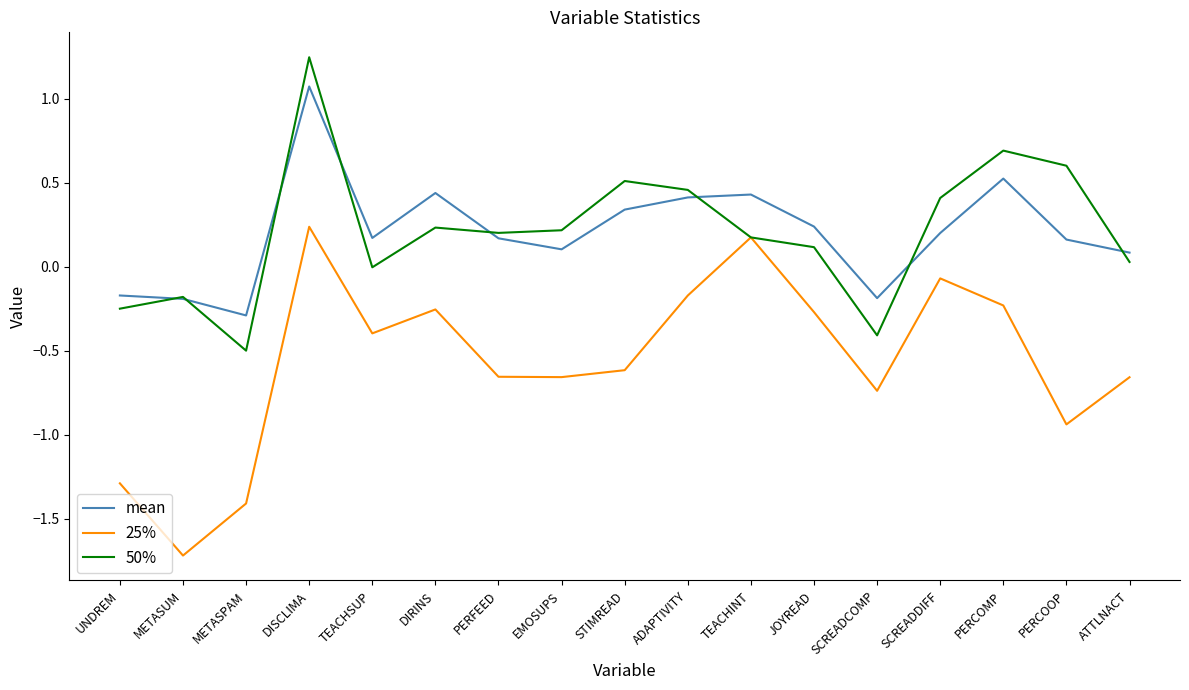

Does the chart have visible grid lines?

No